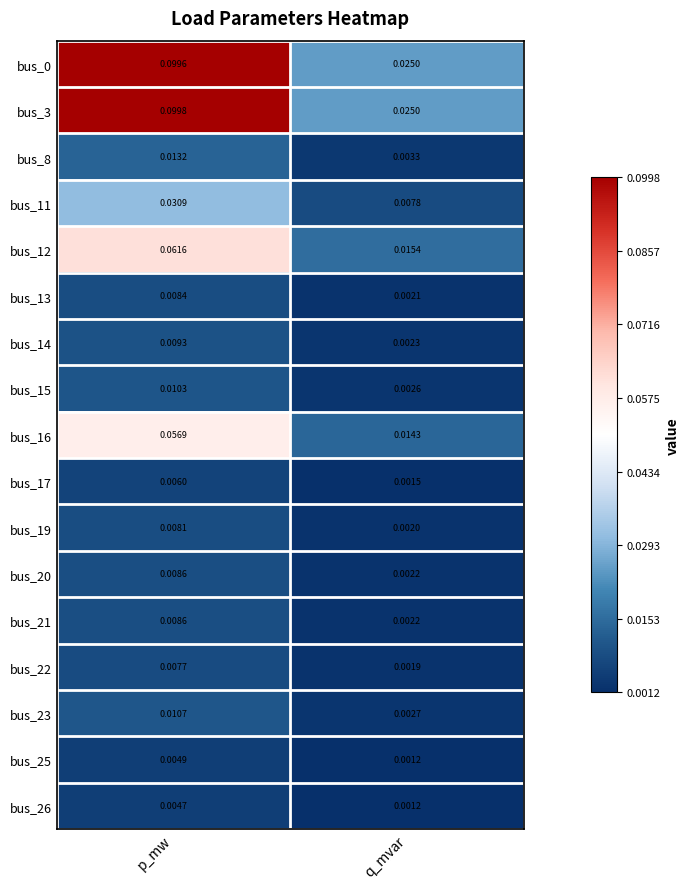

At how many categories does at least one series exceed 0?

2